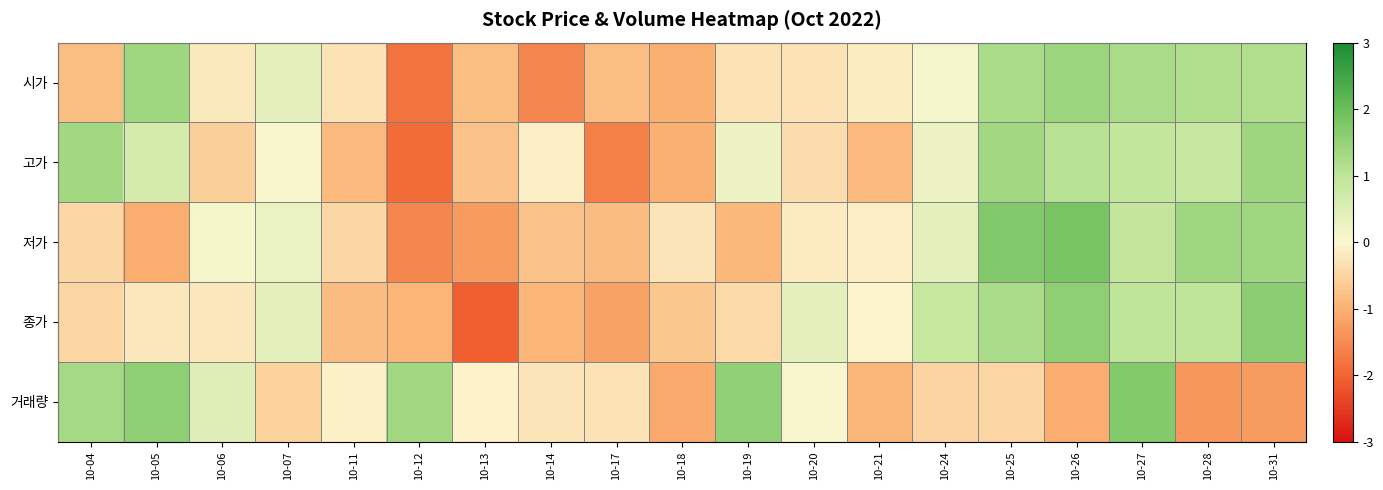

What is the greatest value displayed?

1.8